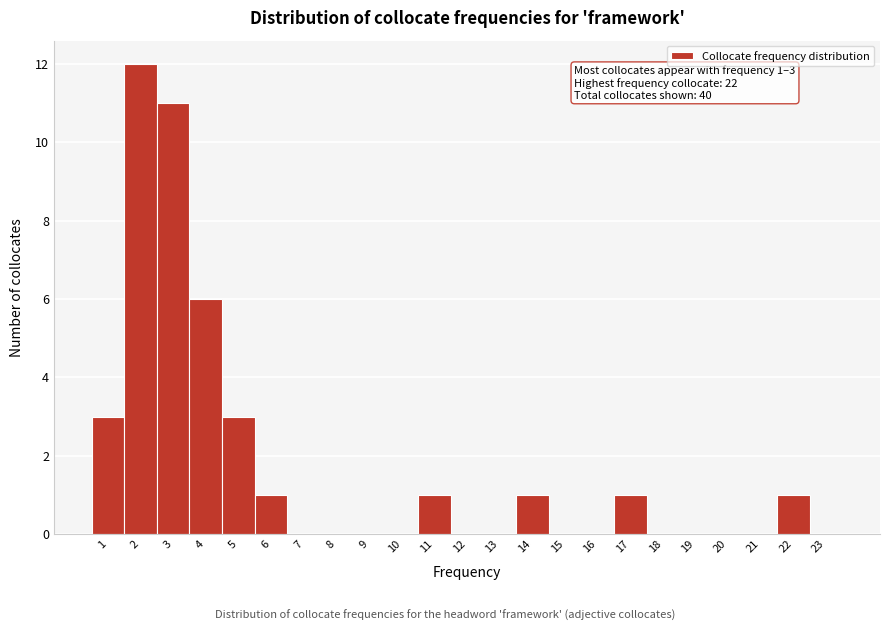

Over which range of the x-axis is the bar tallest?

1.5 to 2.5